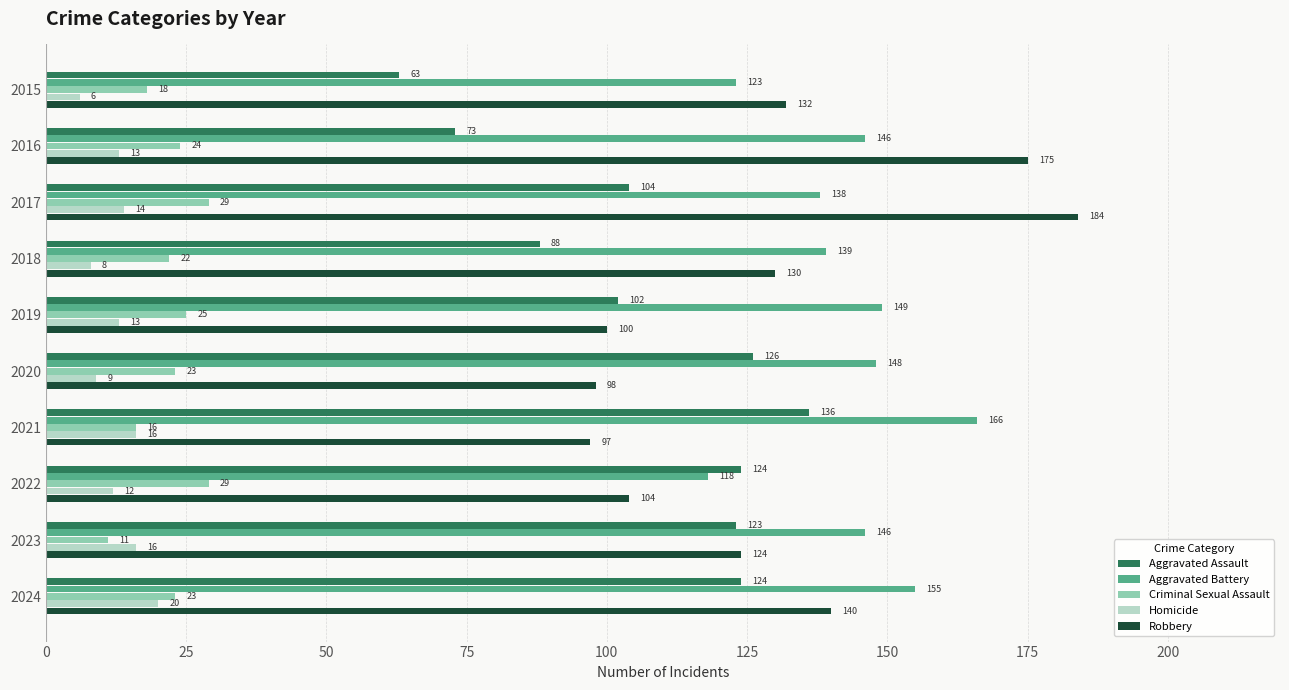

The value of Homicide at 2015 is 6. True or false?

True